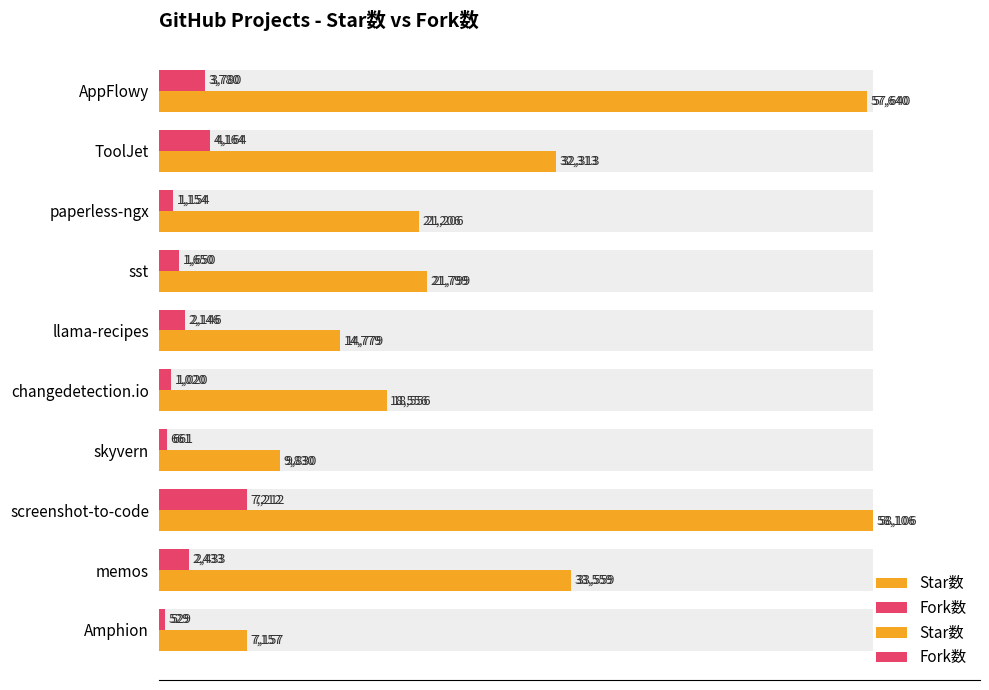

How many bars are there in each group?

2